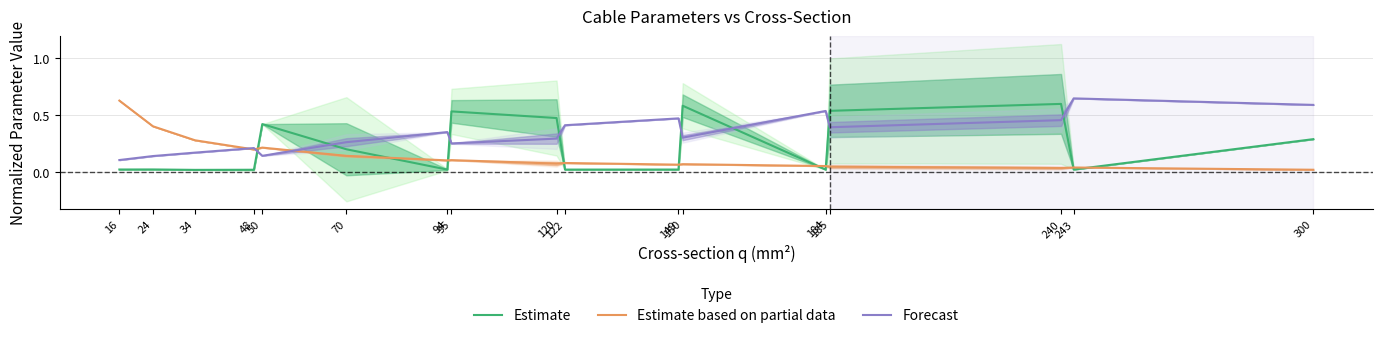

Which category has the lowest value across all series?

34